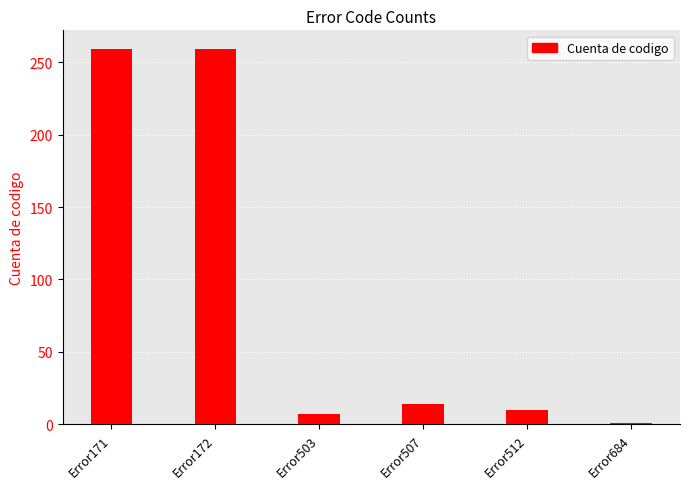

What is the difference between the second highest and second lowest values?

252